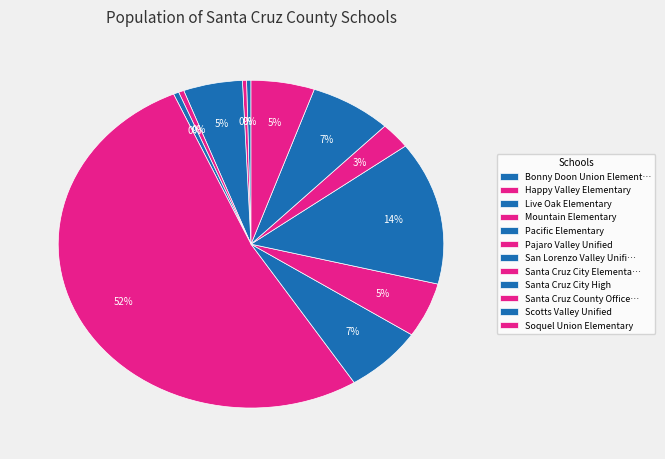

How many slices are in this pie chart?

12